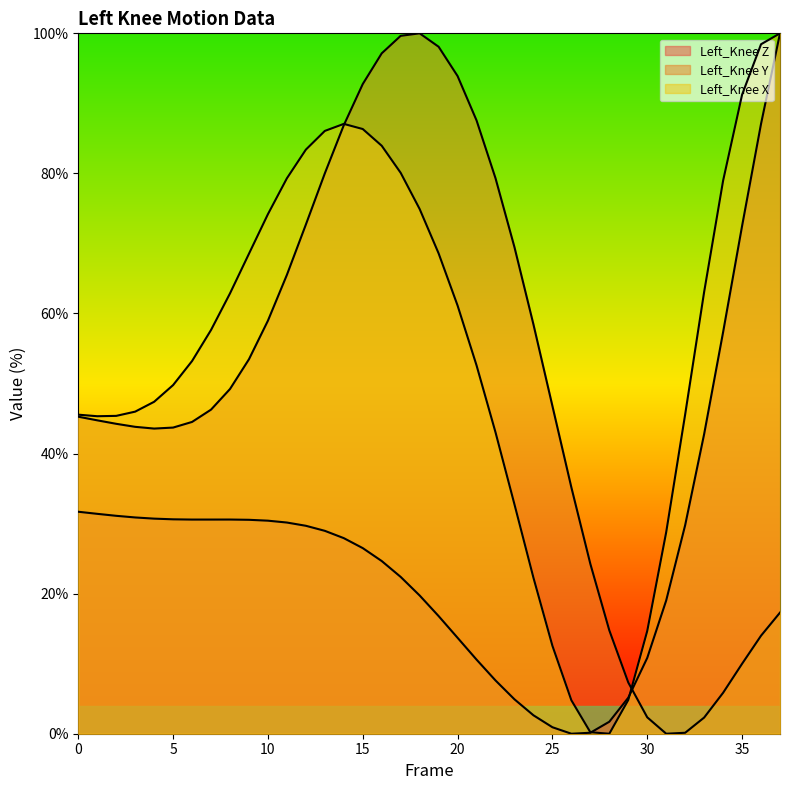

Which series has the largest total across all categories?

Left_Knee X